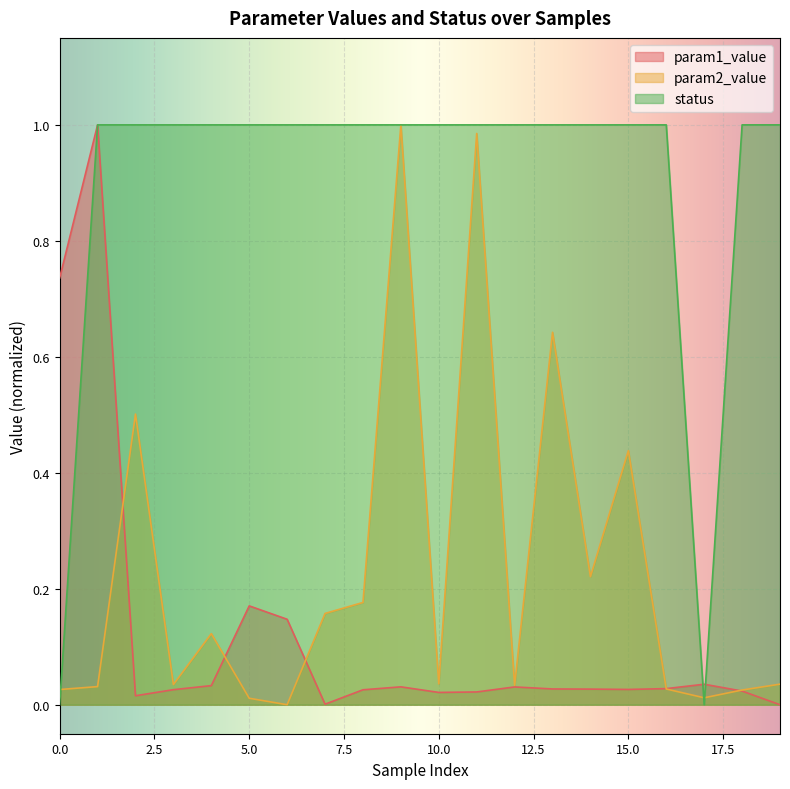

After their last crossing, which series has the higher values: status or param1_value?

status